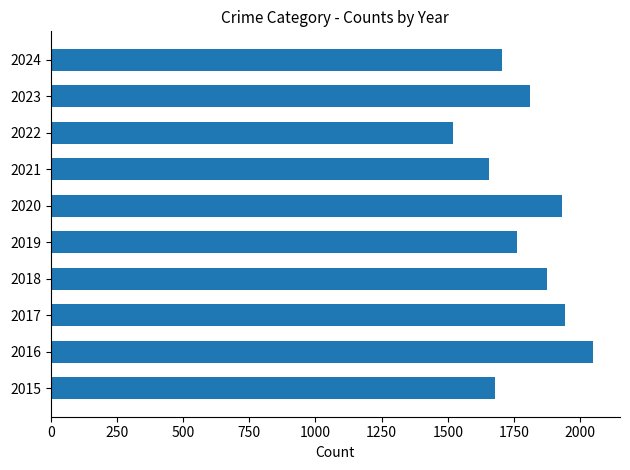

Reading bottom to top, what are all the values shown in this chart?

2015=1680	2016=2048	2017=1943	2018=1874	2019=1760	2020=1933	2021=1655	2022=1518	2023=1811	2024=1704